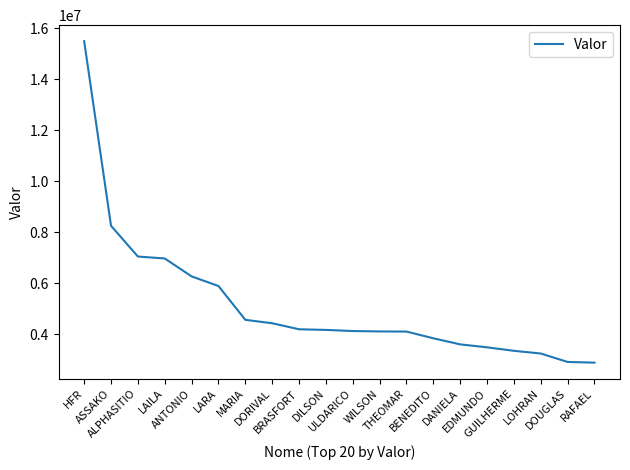

What is the difference between the maximum and second lowest values?

12579724.2